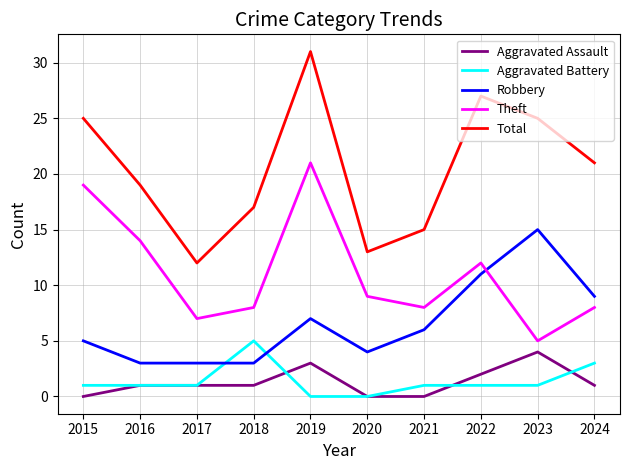

What is the difference between the highest and lowest values at 2020?

13